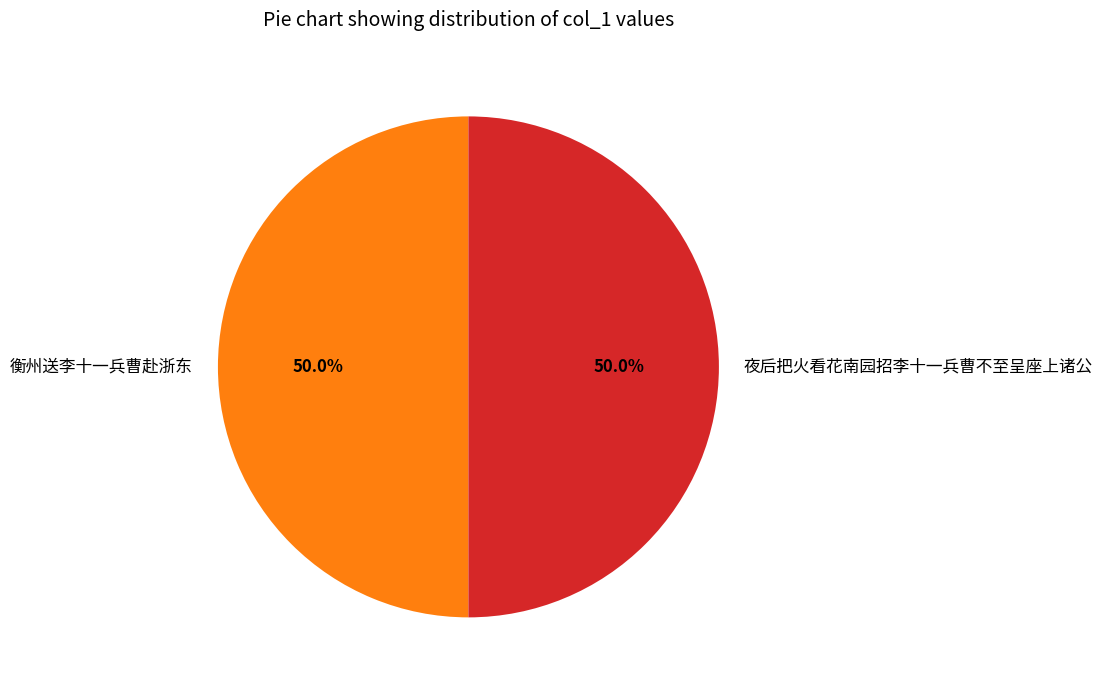

How much of the chart is everything except 夜后把火看花南园招李十一兵曹不至呈座上诸公?

50.0%